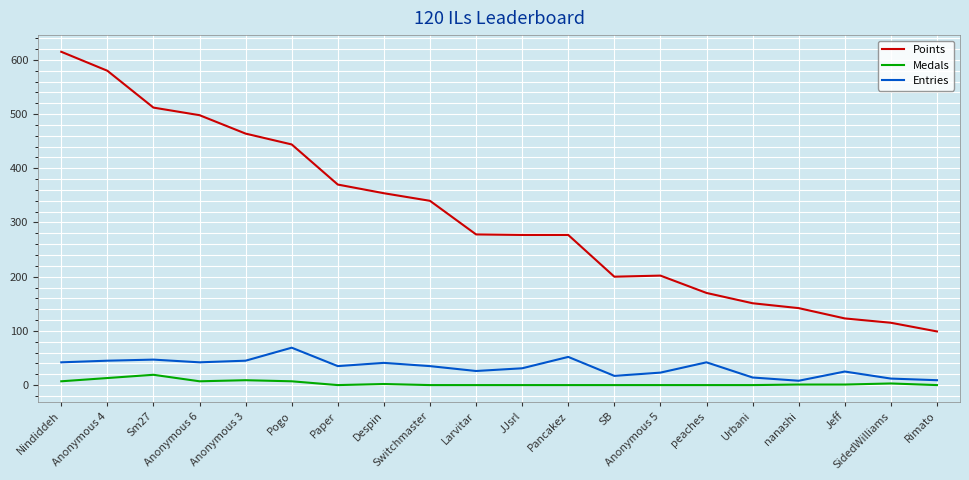

What is the approximate value of Entries at Rimato, to the nearest 5?

10